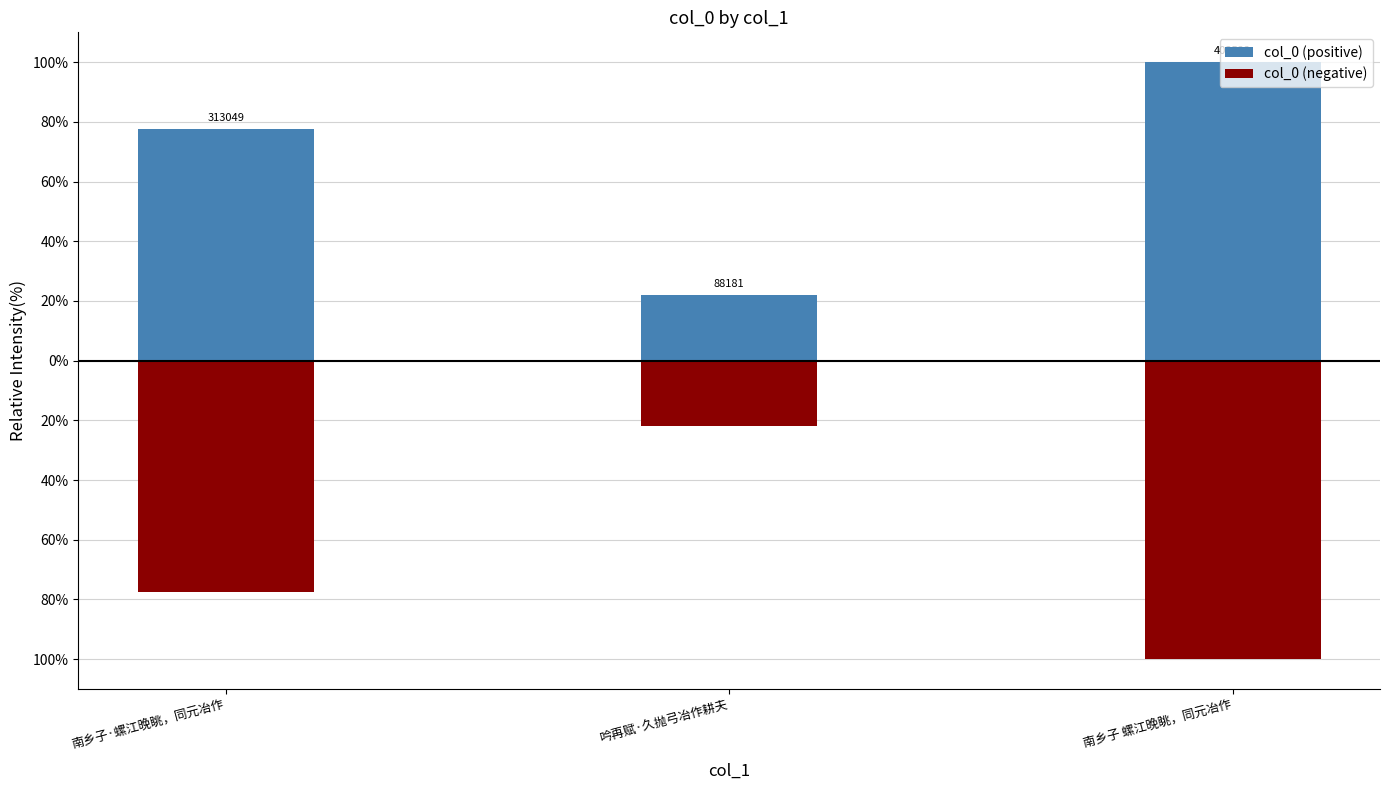

What are all the series names shown in the legend?

col_0 (positive), col_0 (negative)